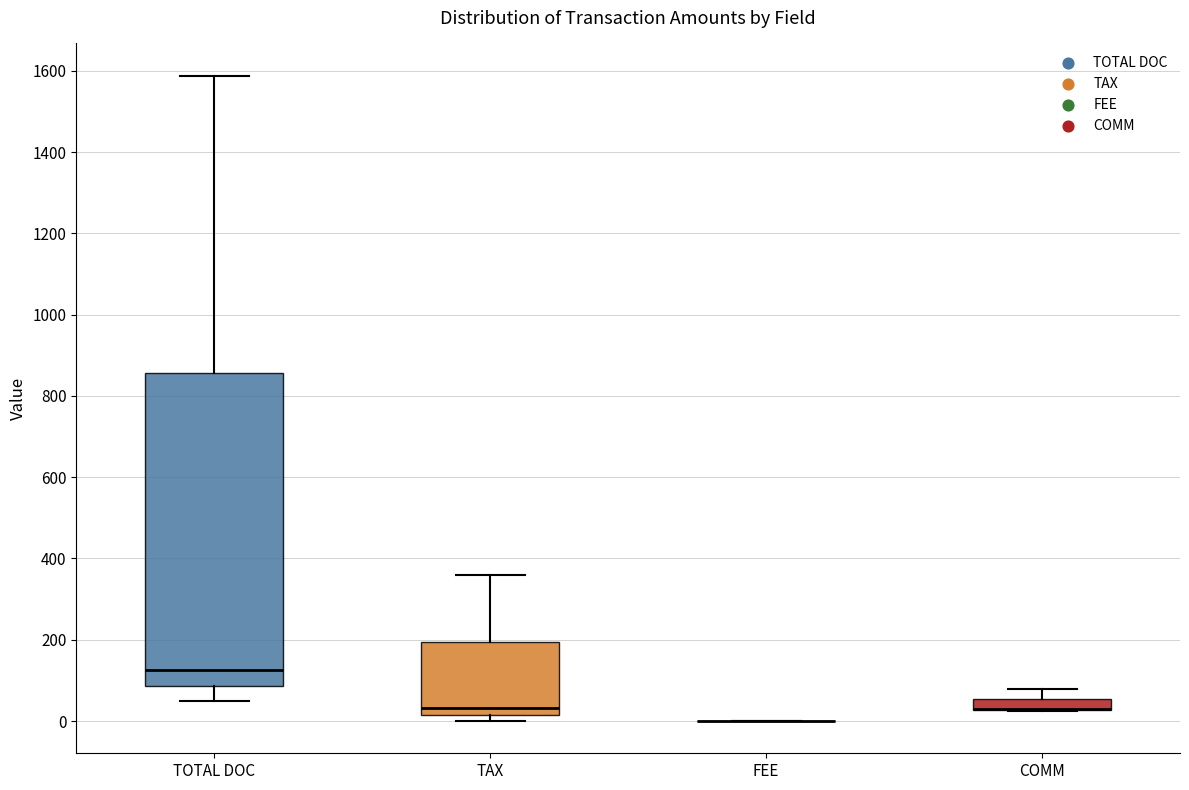

Where does the upper whisker of the box for TOTAL DOC end on the y-axis? The values are not printed on the chart, so give them approximately, as read against the axis.

1580